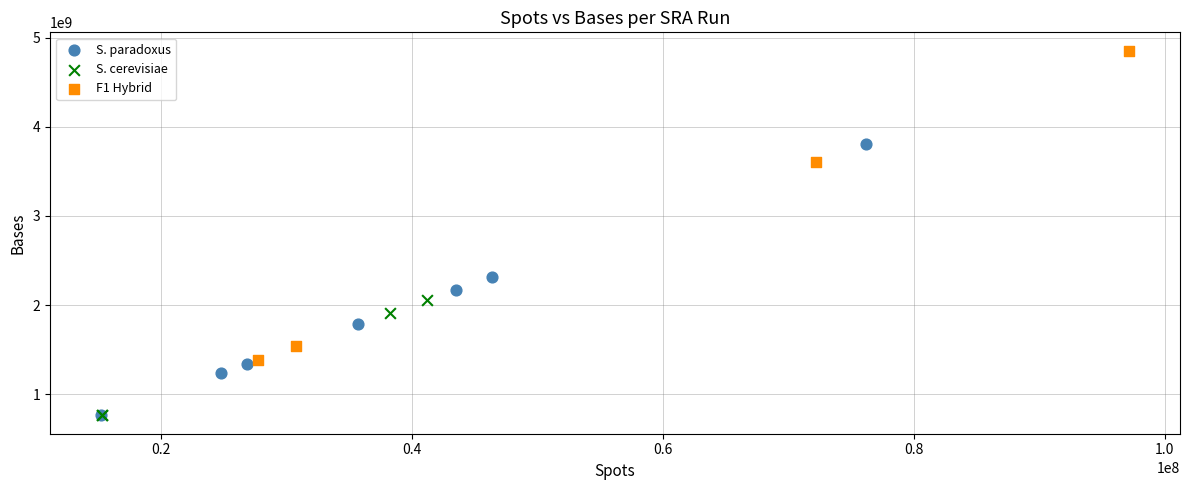

Which series reaches the maximum Y coordinate?

F1 Hybrid